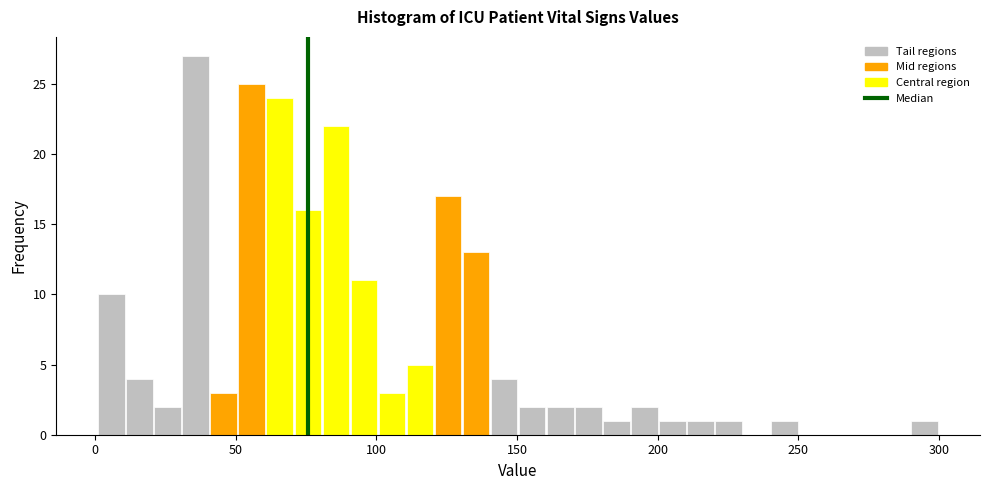

Read against the x-axis, roughly where is the centre of the tallest bar?

35